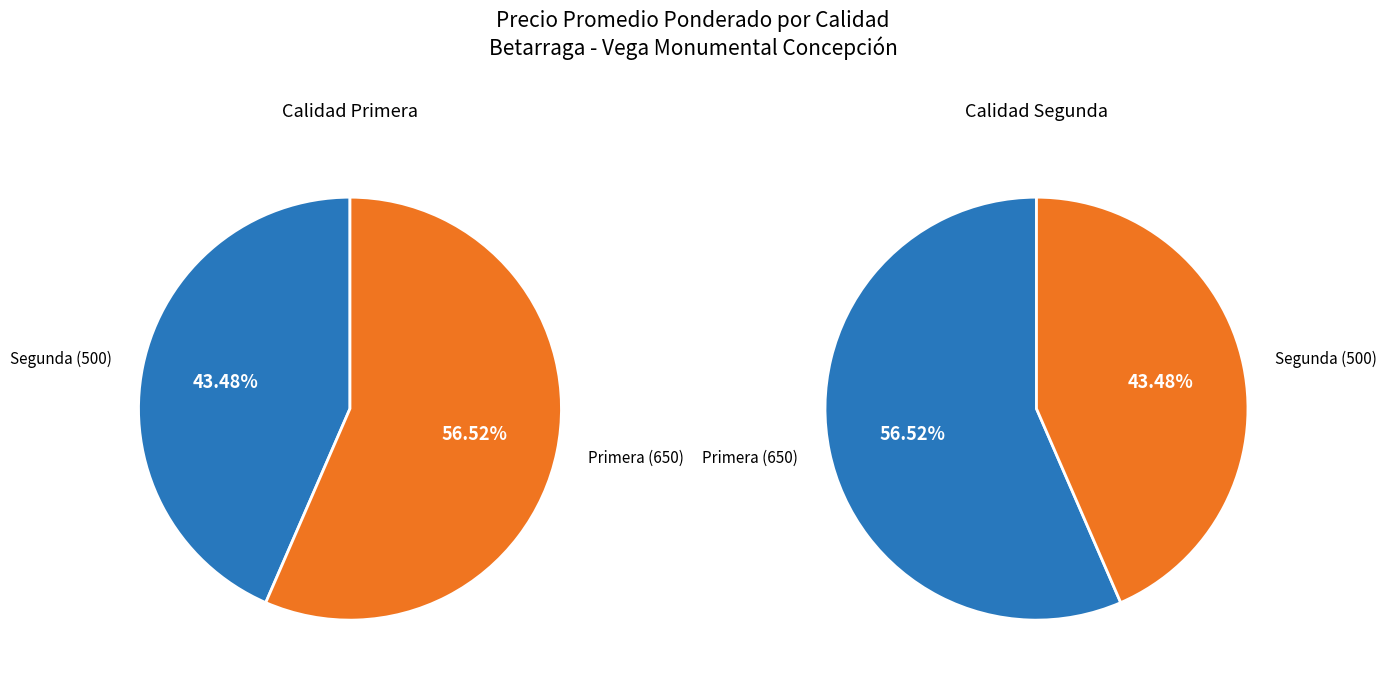

Approximately how many times larger is the value at Primera compared to Segunda?

1.3